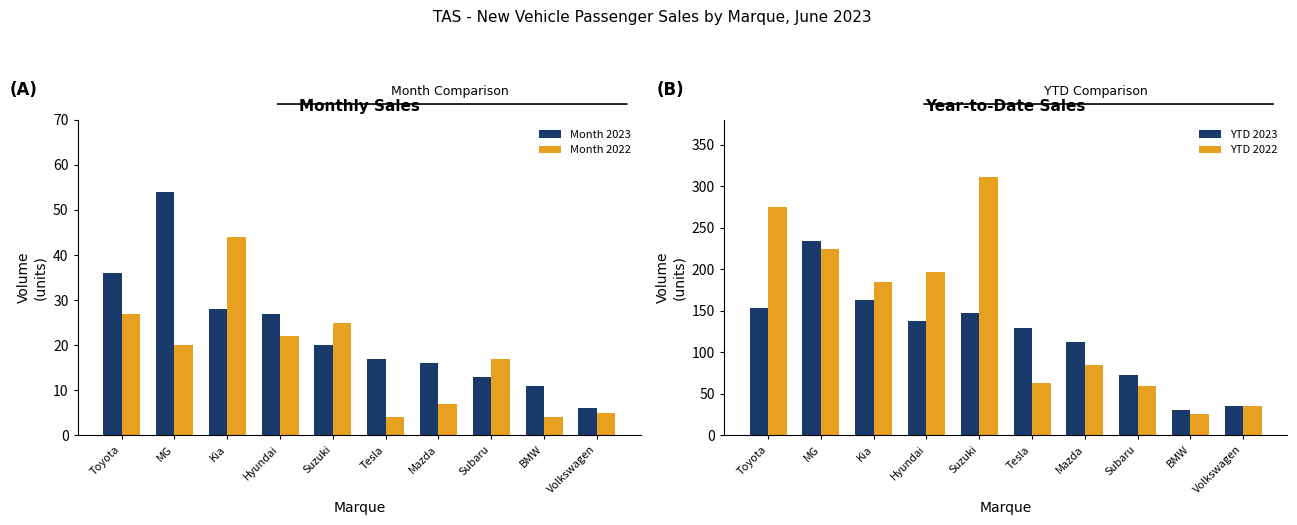

Which category has the lowest value across all series?

Tesla